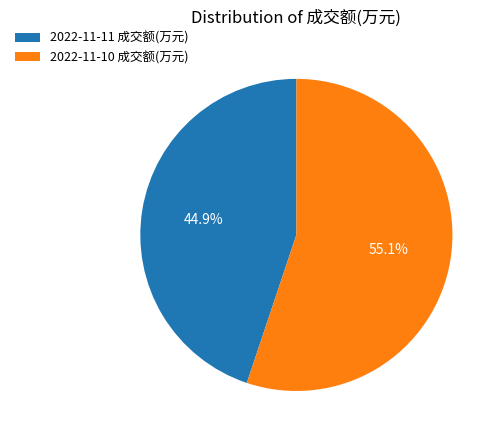

Approximately how many times larger is the value at 2022-11-11 成交额(万元) compared to 2022-11-10 成交额(万元)?

0.8